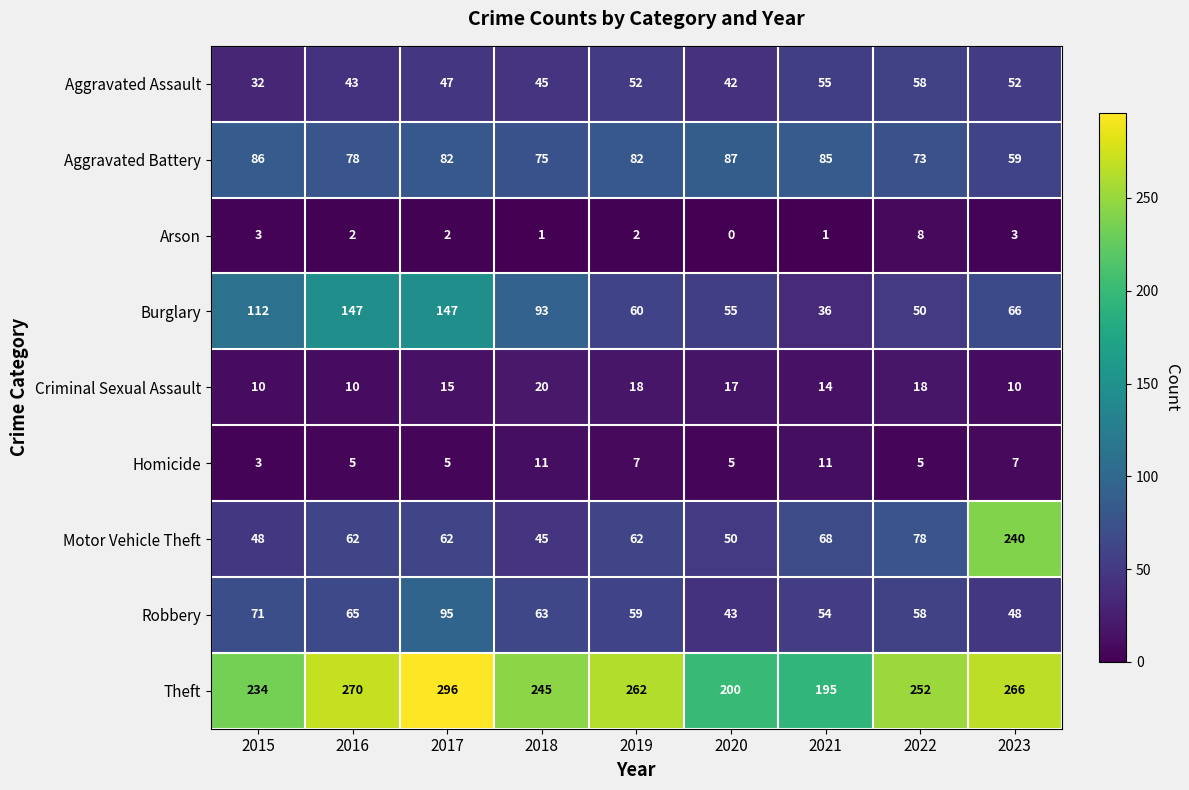

Which category has the lowest value across all series?

2020